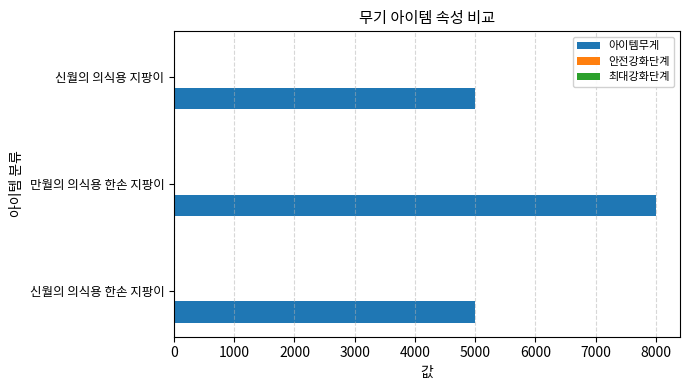

The 아이템무게 series shows 8000 at 만월의 의식용 한손 지팡이. True or false?

True